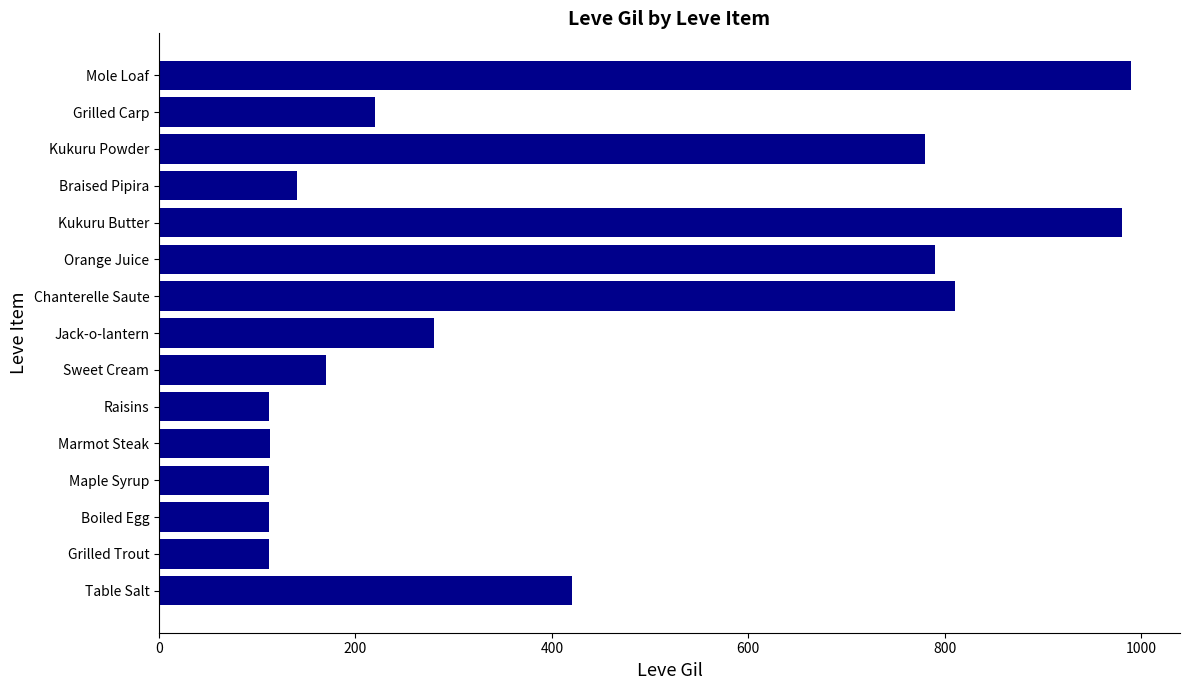

How many values are below 220?

7